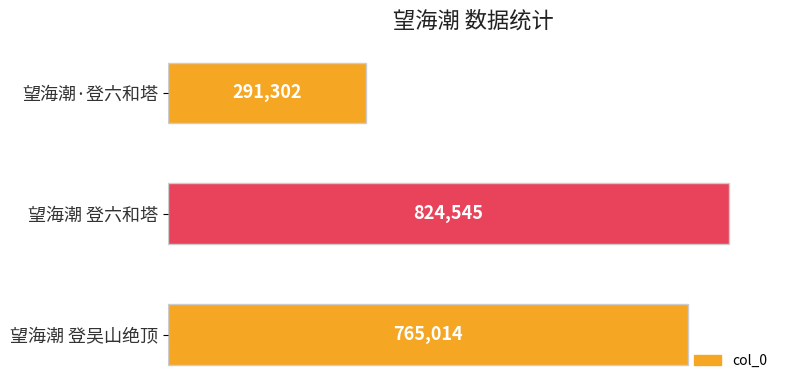

How many series are shown in this chart?

1